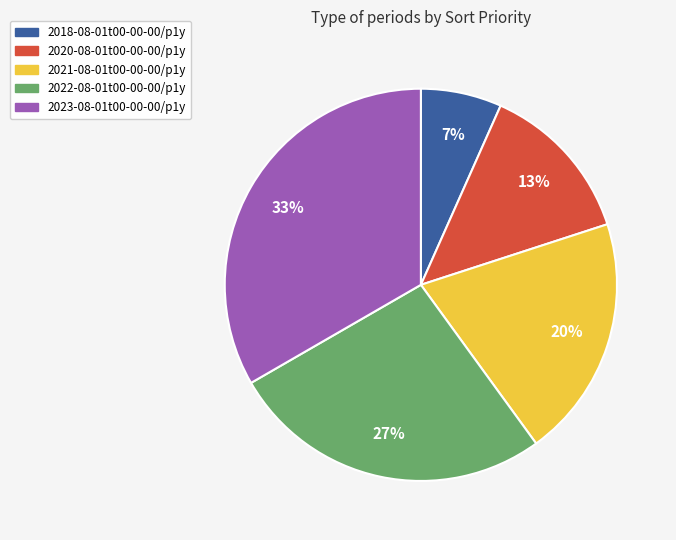

Which category has the smallest portion of the pie?

2018-08-01t00-00-00/p1y